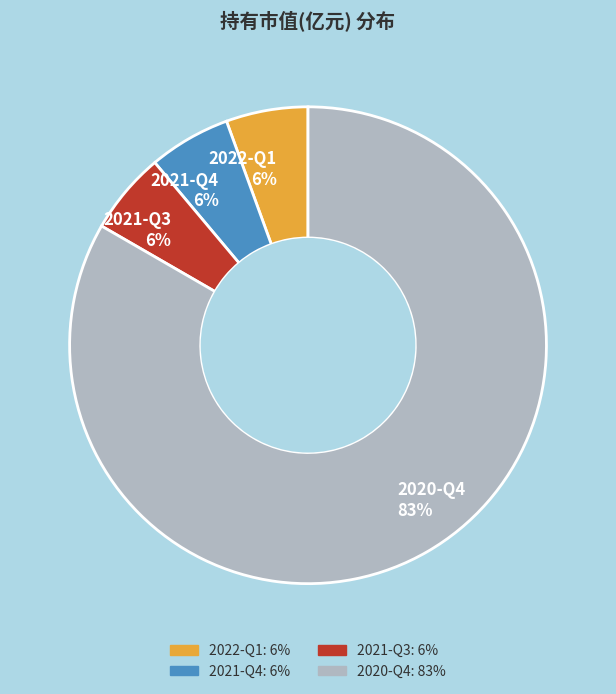

Between 2020-Q4 83% and 2021-Q3 6%, which is larger?

2020-Q4 83%